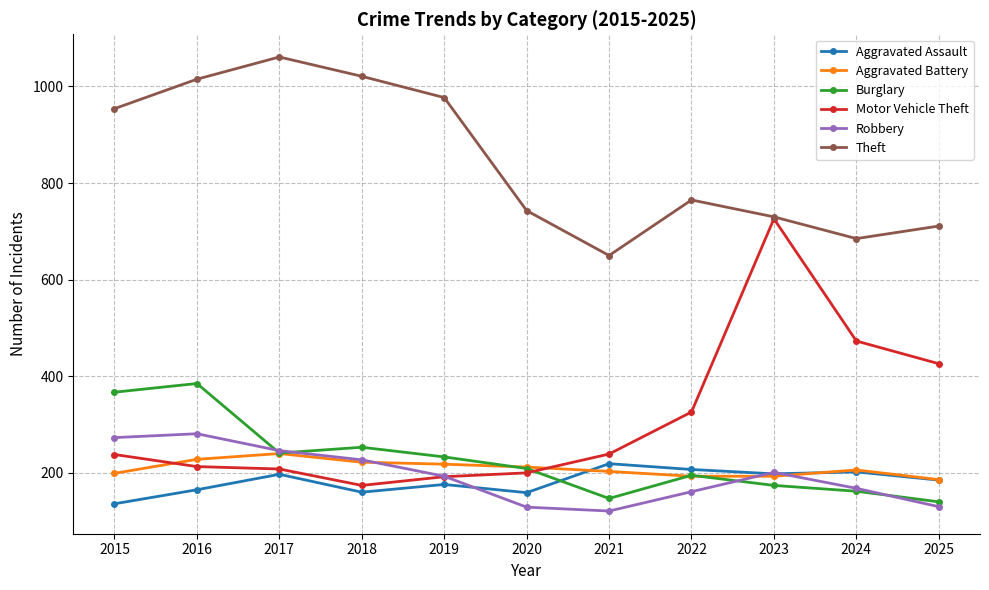

True or false: Aggravated Assault and Theft intersect in this chart.

False